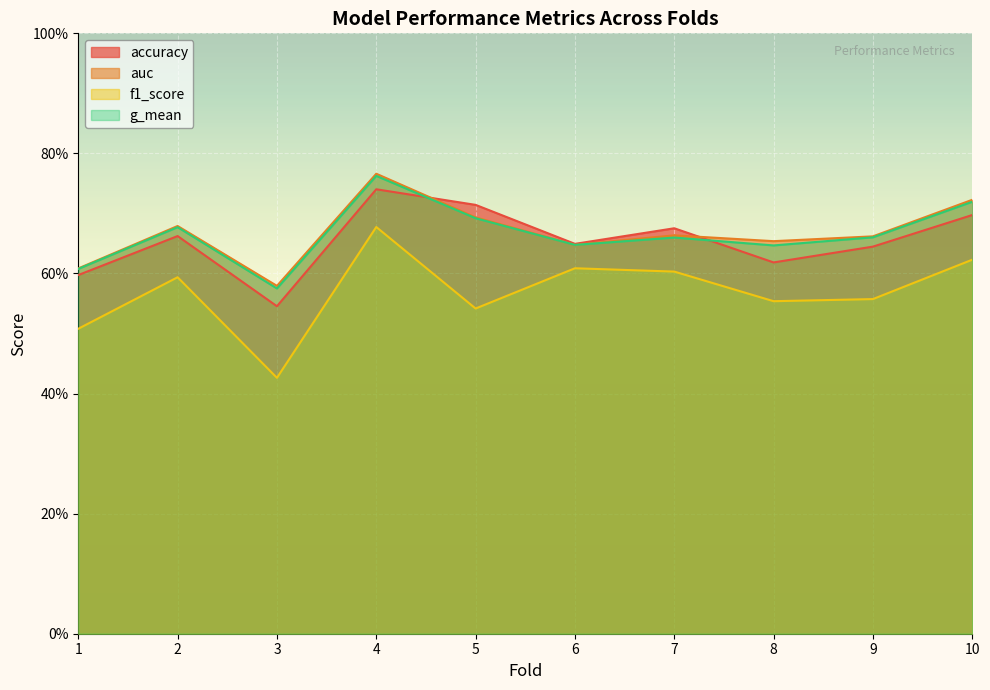

True or false: auc has more than 1 interior local peaks.

True